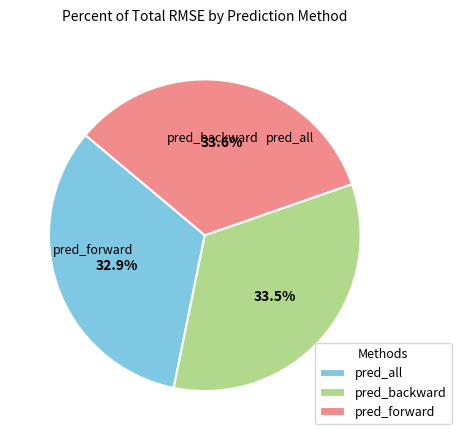

Combined, do pred_forward and pred_backward account for over 50%?

Yes